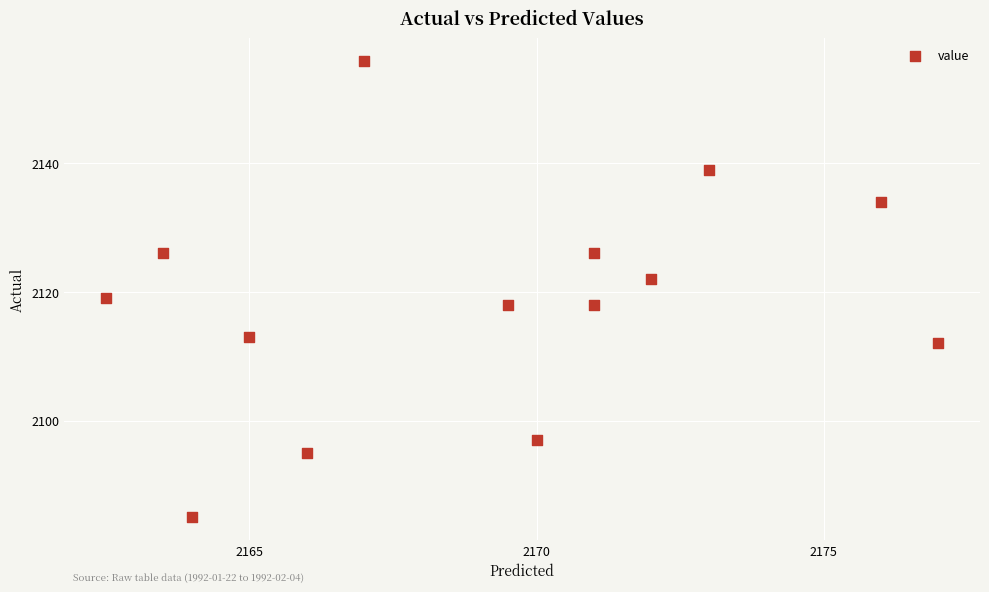

What is the range of Y values (max minus min)?

71